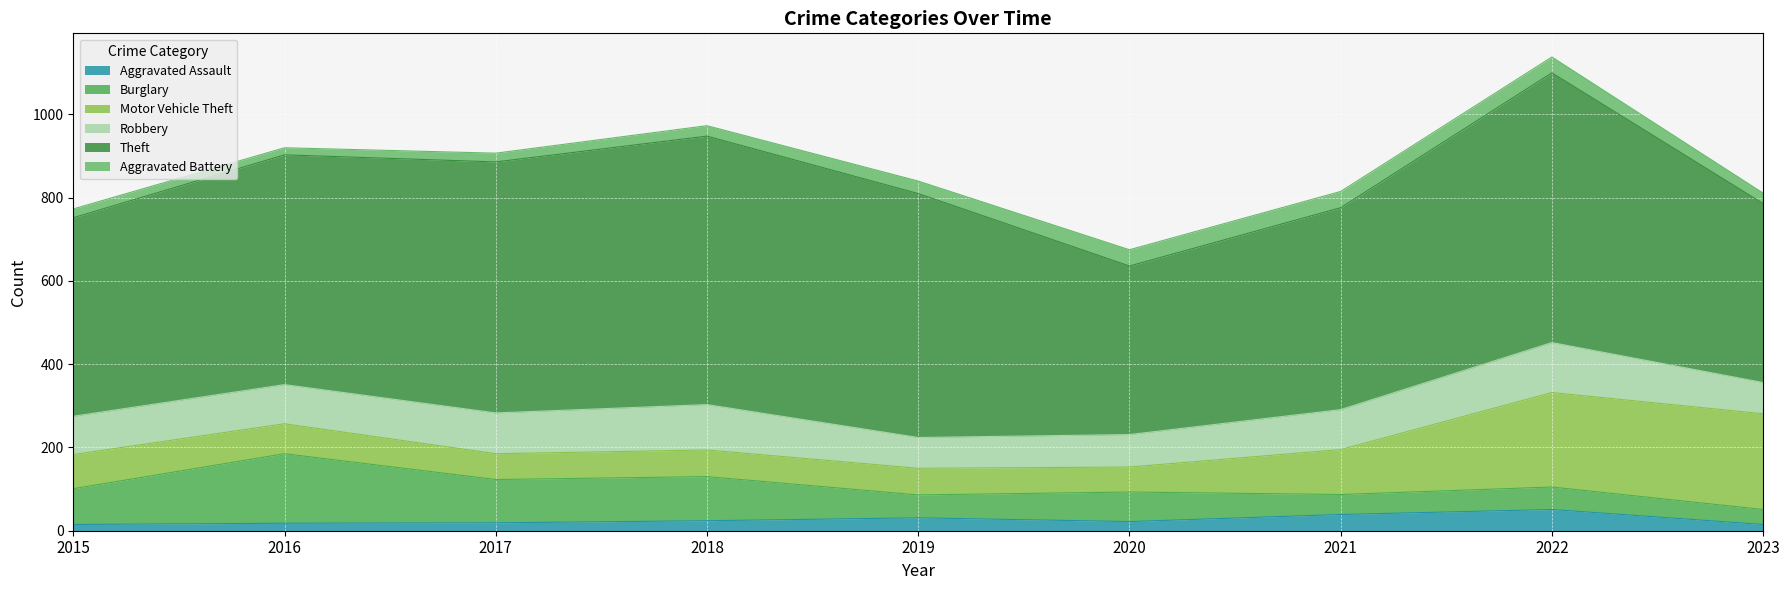

What is the spread (max minus min) of values at 2023?

415